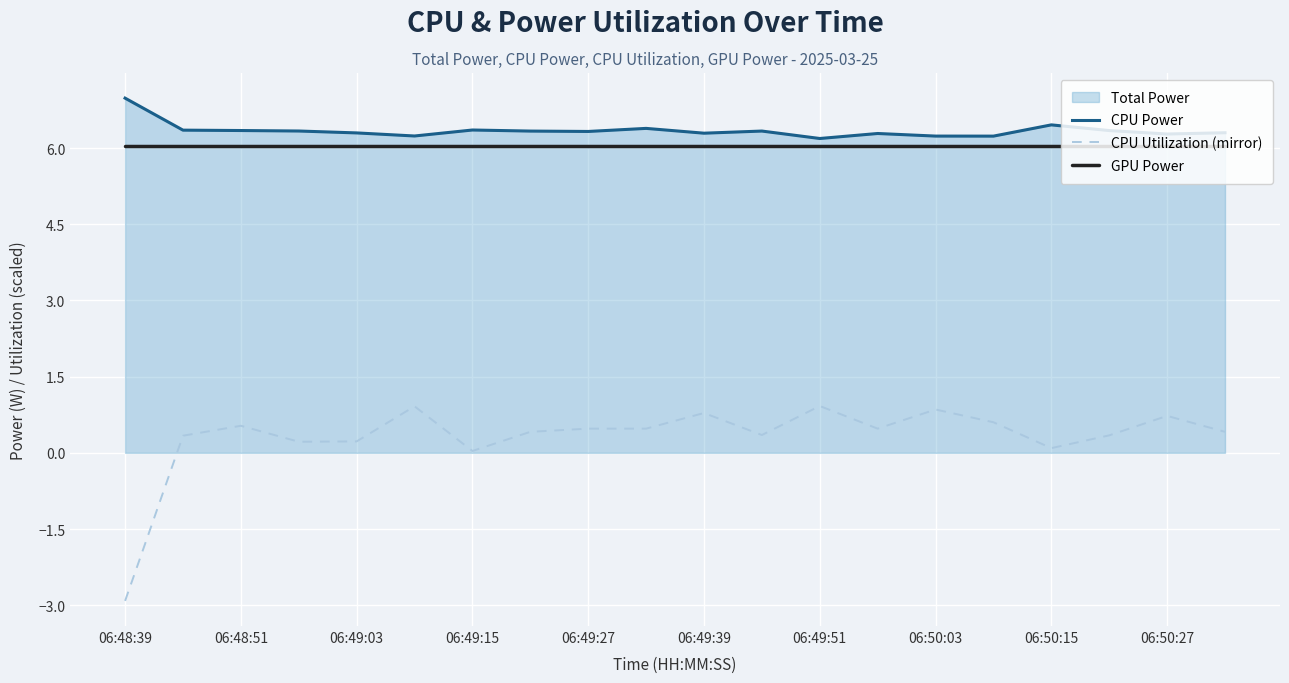

What is the spread (max minus min) of values at 19?

5.9